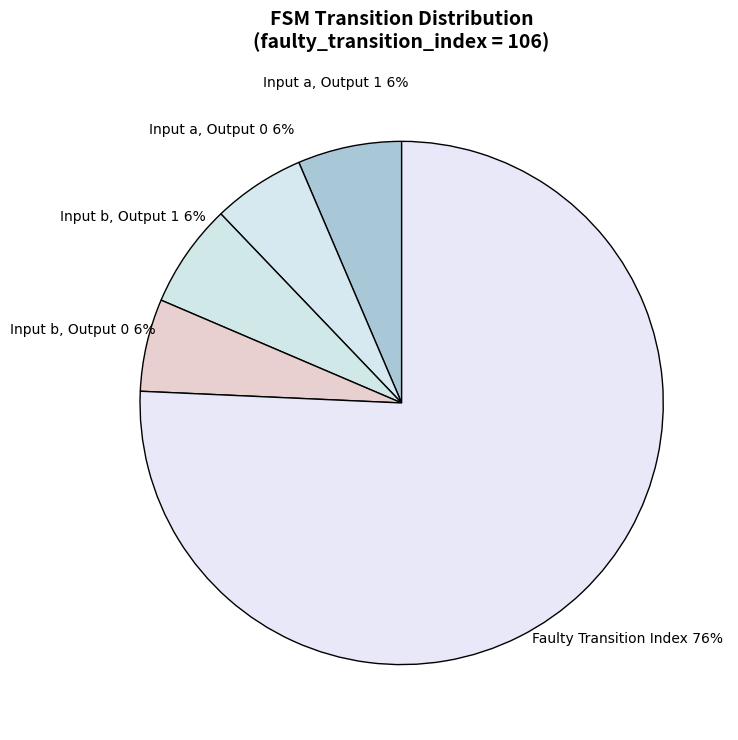

How many slices are in this pie chart?

5